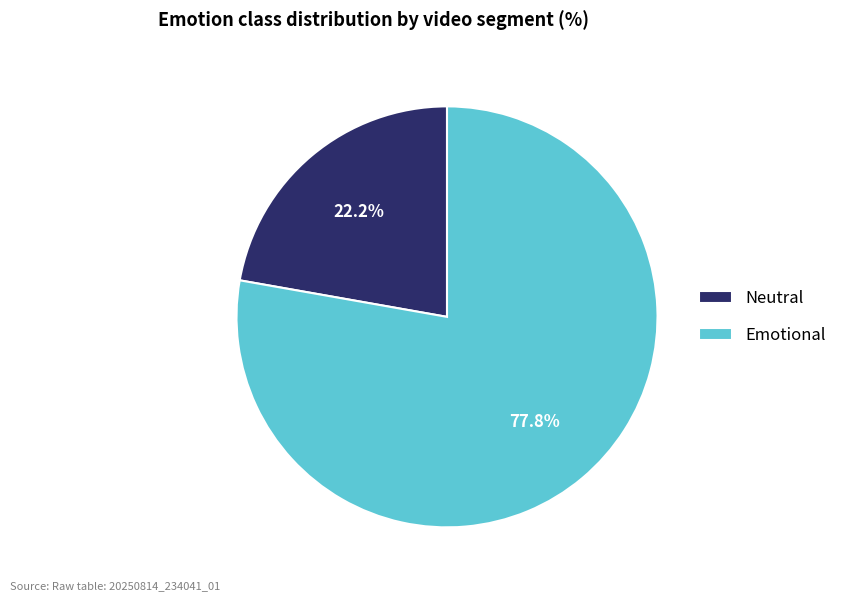

Which has a higher value, Neutral or Emotional?

Emotional